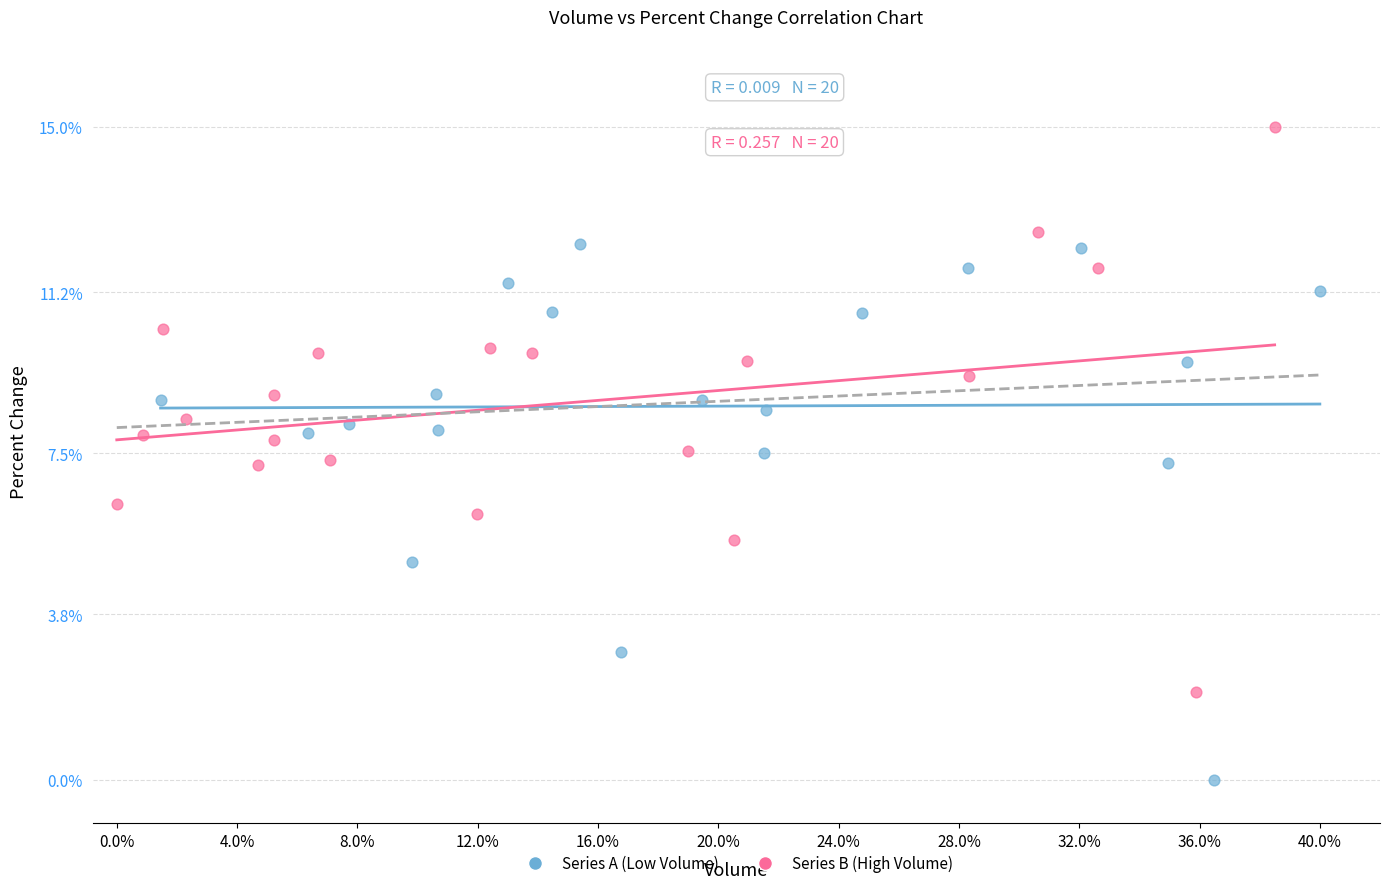

Which series reaches the maximum Y coordinate?

Series B (High Volume)